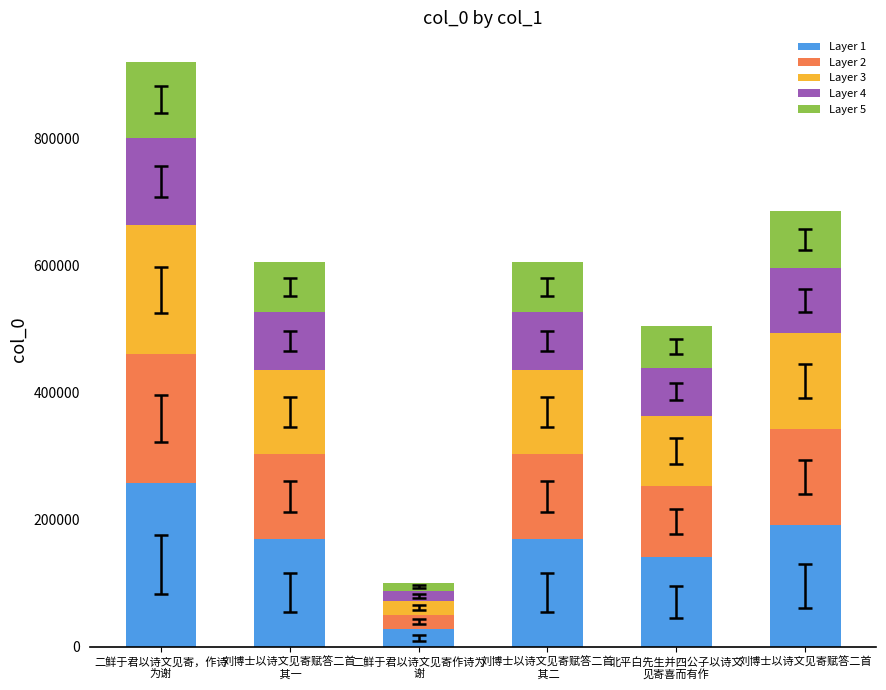

What is the difference between the maximum and minimum values in the Layer 1 series?

229916.1